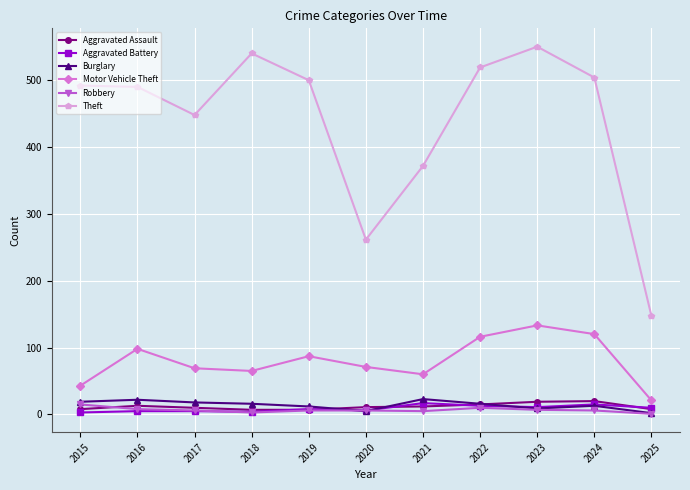

At which category is the sum across all series the highest?

2023